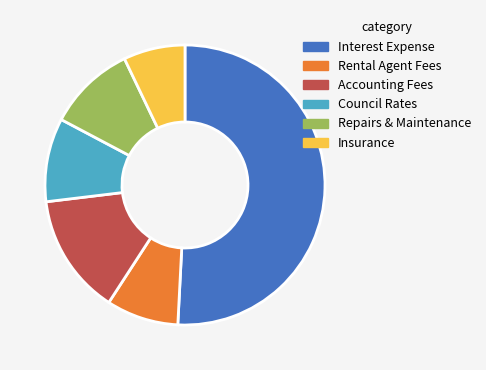

Is the sum of Insurance and Rental Agent Fees greater than half?

No